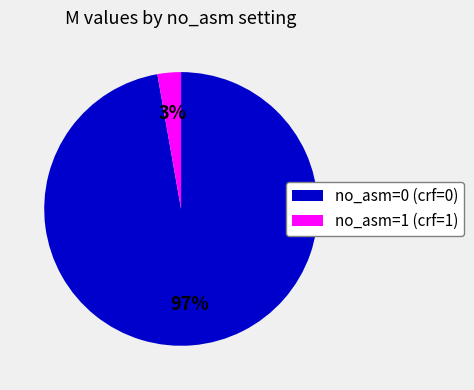

Which category has the smallest portion of the pie?

no_asm=1 (crf=1)